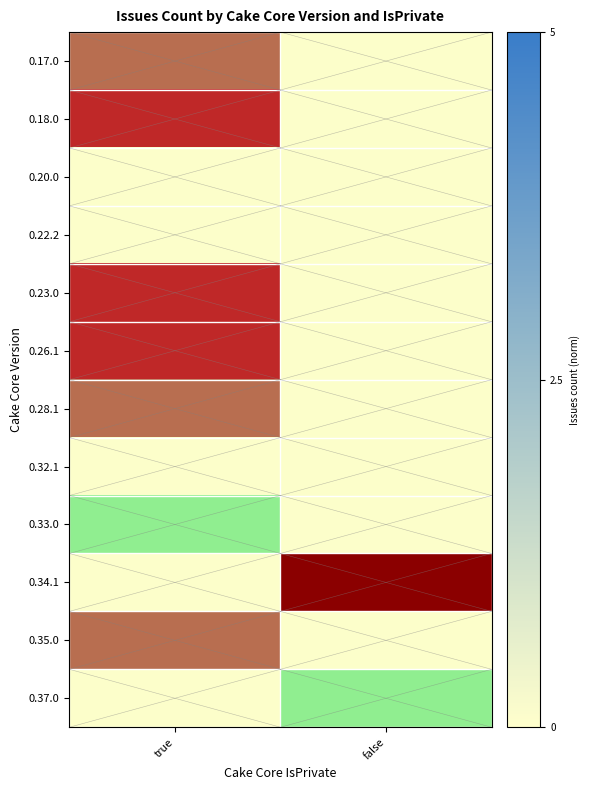

What is the spread (max minus min) of values at false?

1.0